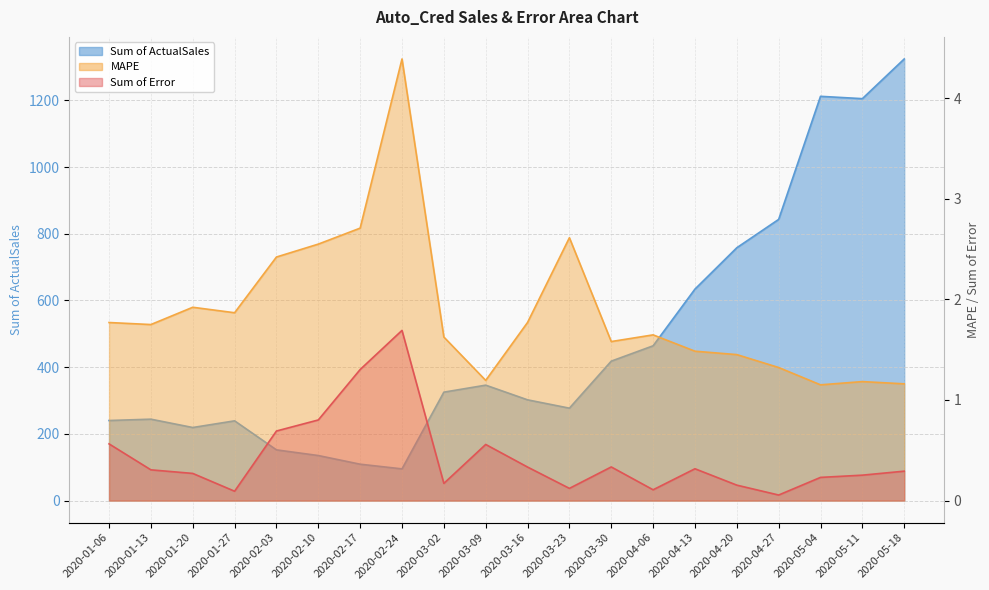

At which label is Sum of ActualSales closest to 709?

2020-04-20